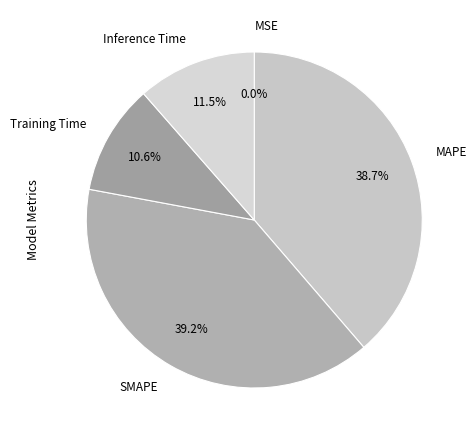

To the nearest percent, what is the difference between the largest and smallest slice percentages?

39%